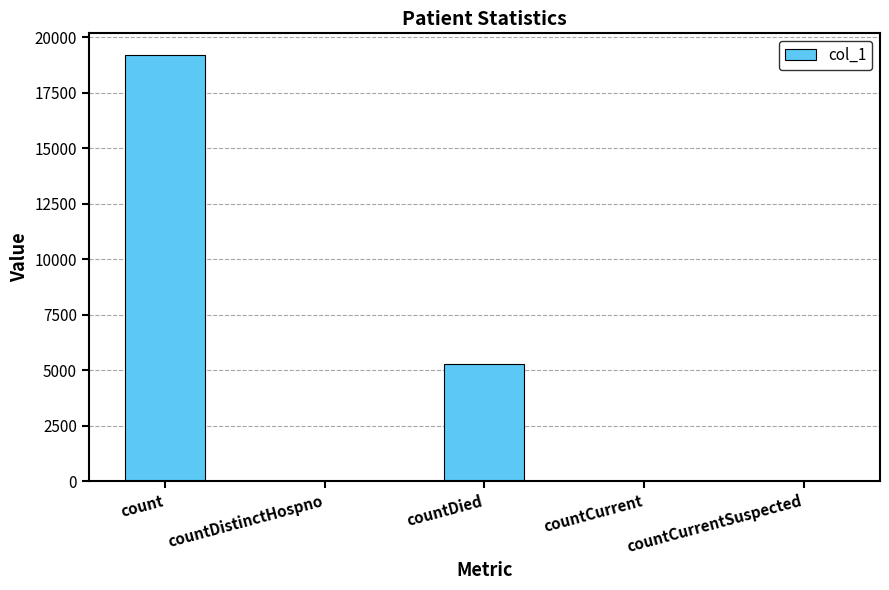

True or false: the data shows 0 at countCurrentSuspected.

True